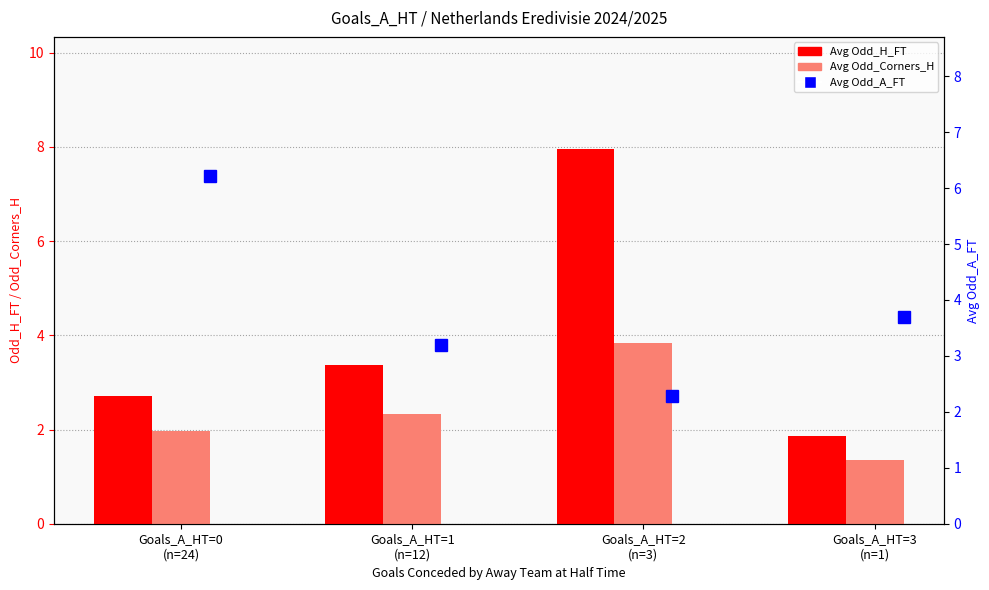

At how many categories does at least one series exceed 5?

2